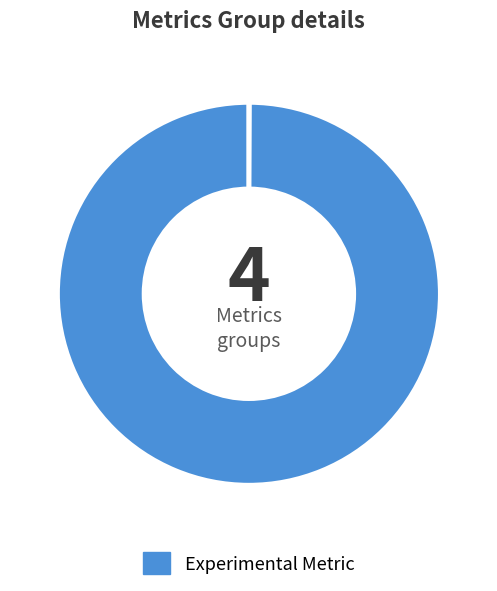

How many segments does this pie chart have?

4